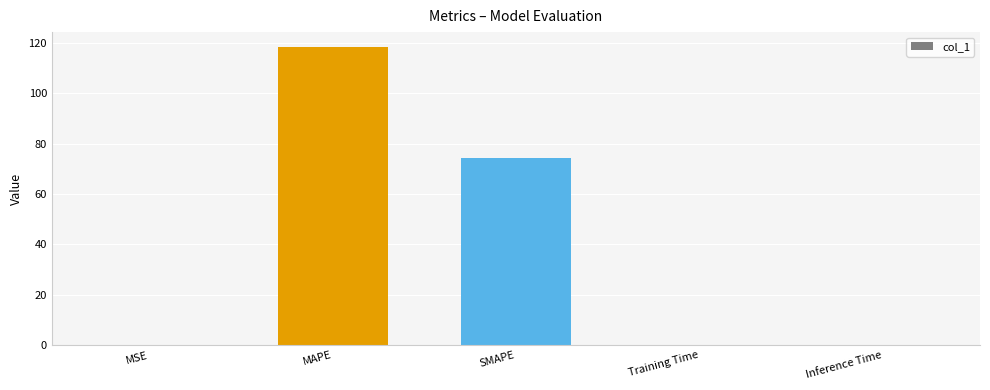

At which label is the value closest to 59?

SMAPE